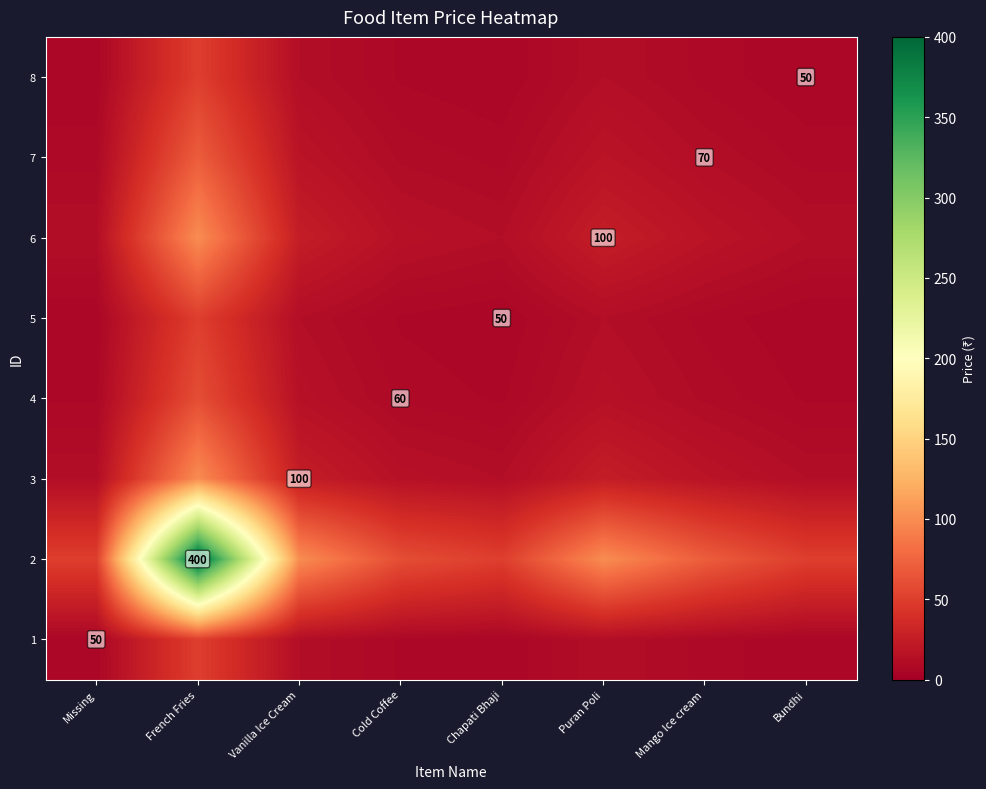

The value of 6 at Vanilla Ice Cream is 25.0. True or false?

True